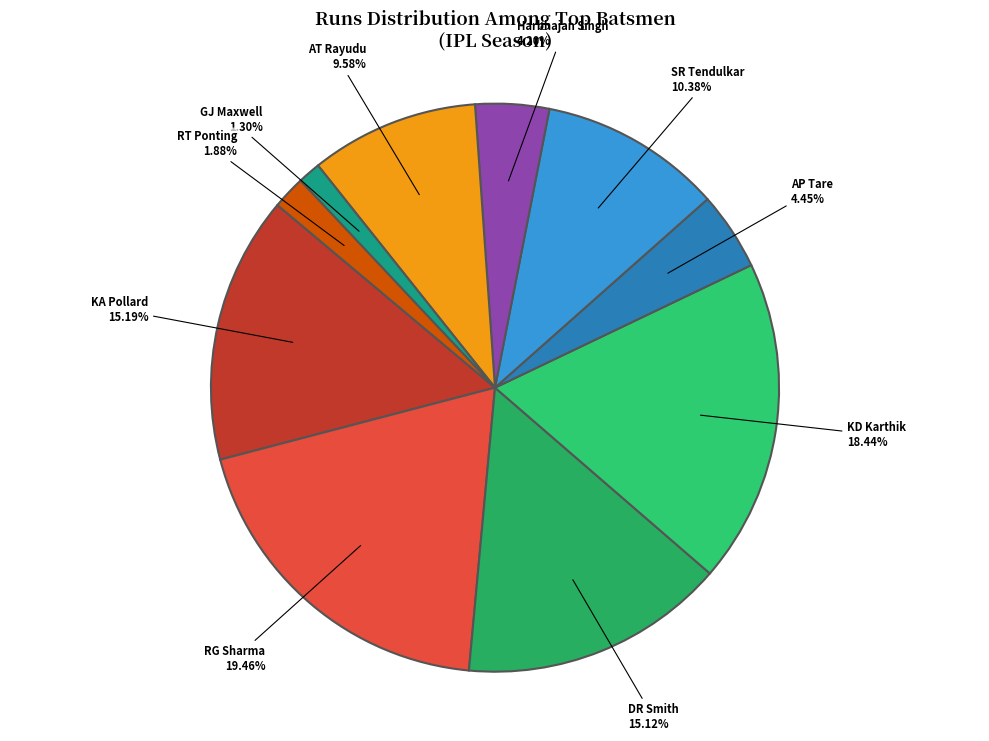

Is there any slice that represents more than half of the pie?

No